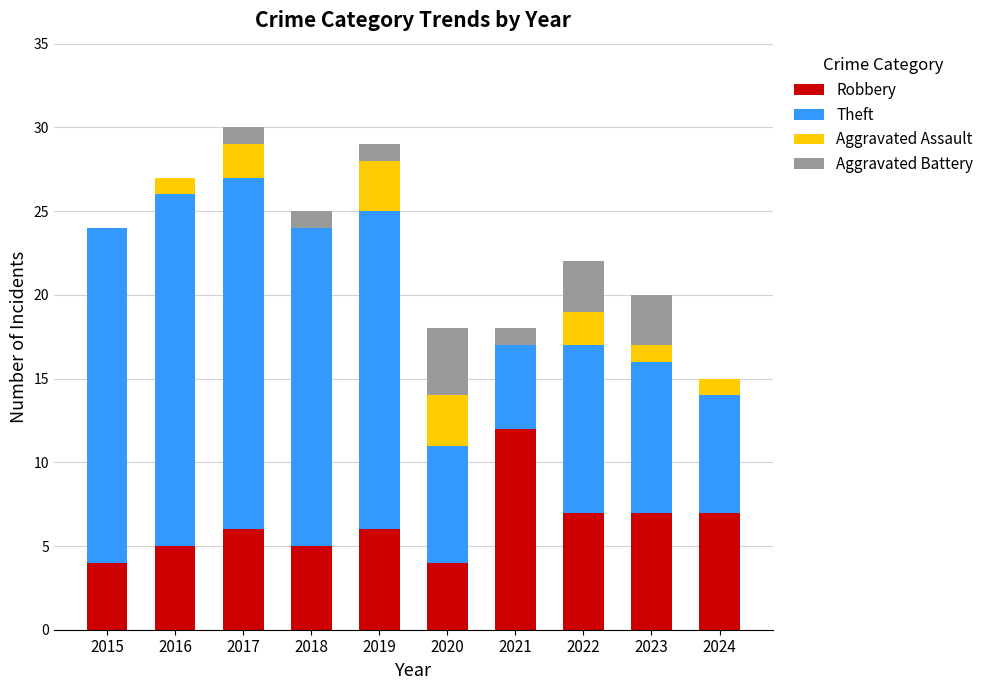

What are all the series names shown in the legend?

Robbery, Theft, Aggravated Assault, Aggravated Battery